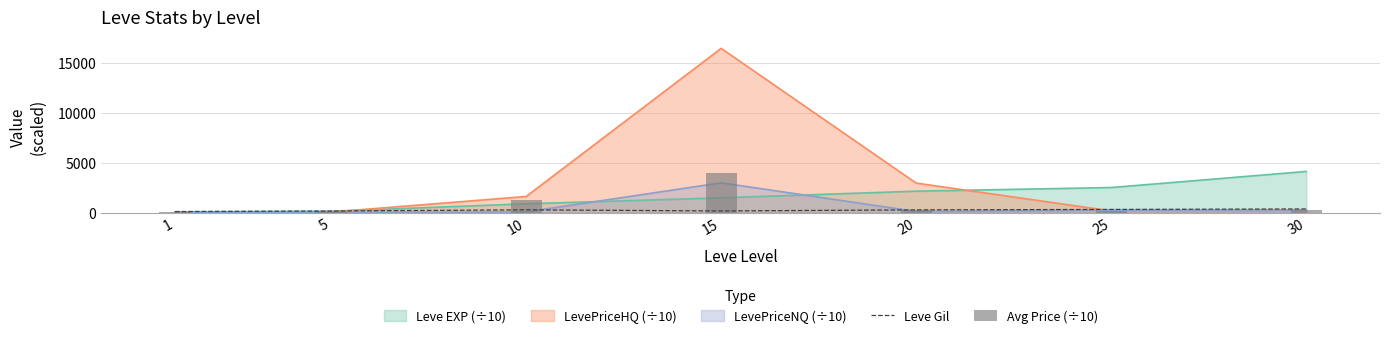

At which label does Leve Gil first exceed 281?

10